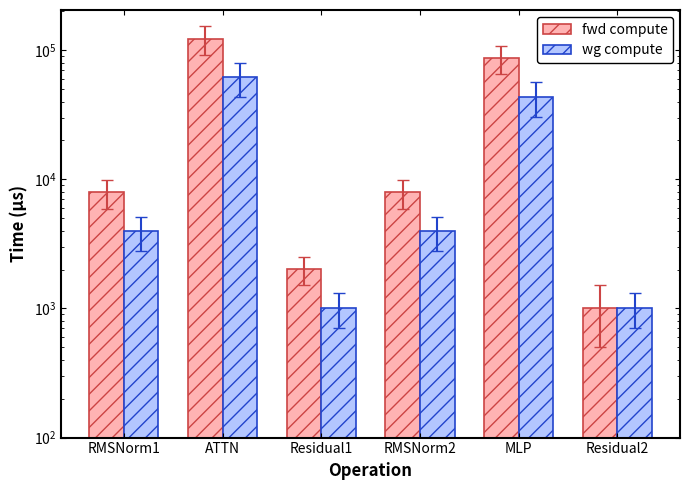

How many groups of bars are there?

6